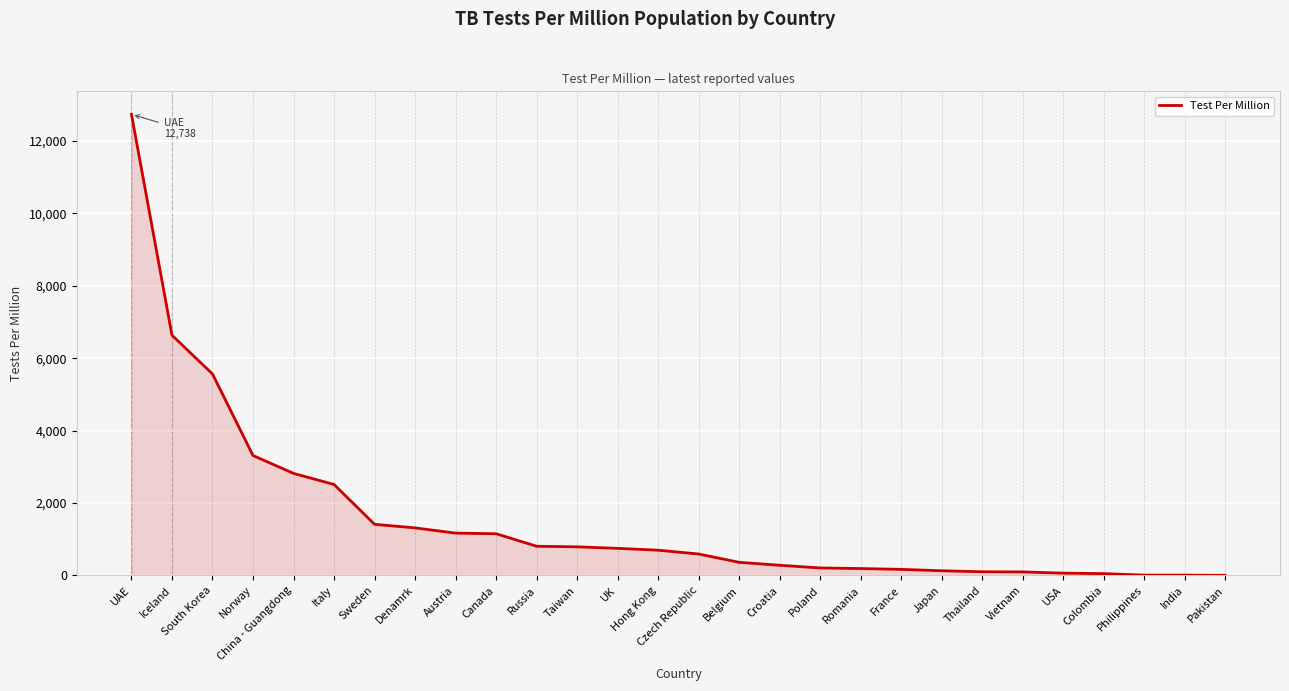

True or false: the data shows 363.6 at Belgium.

True